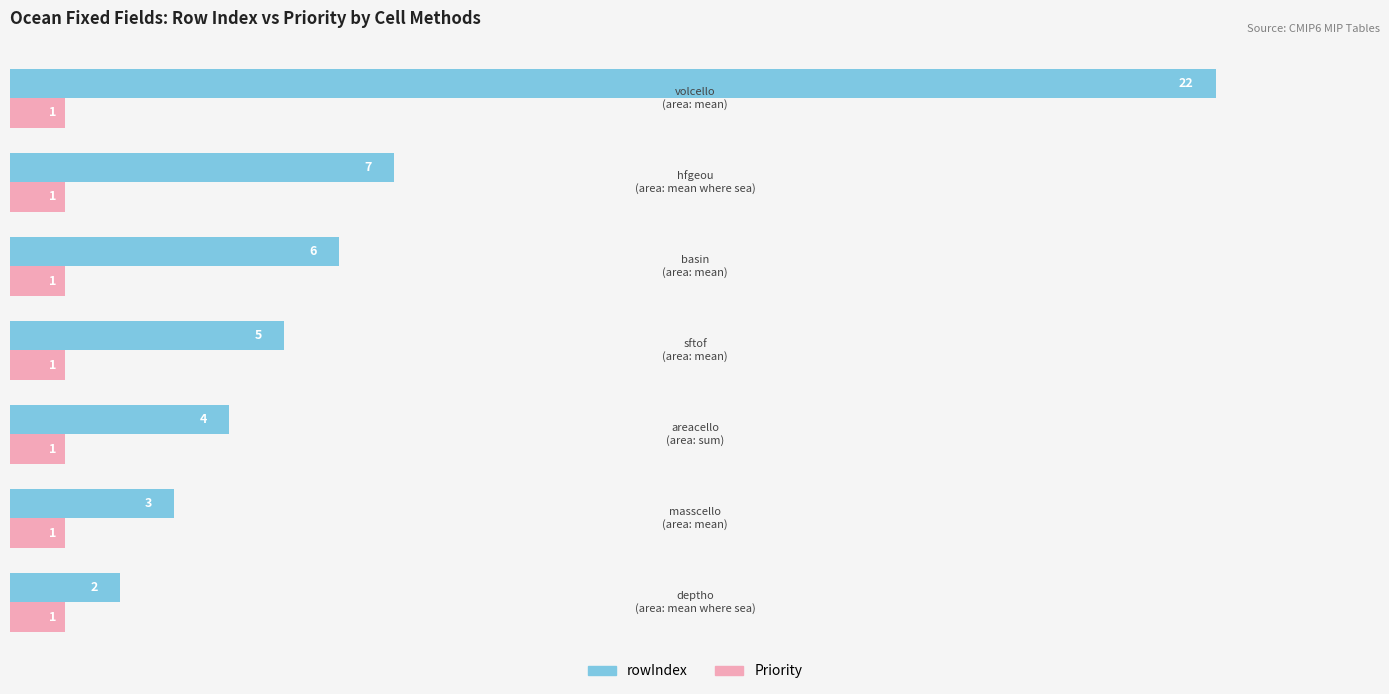

Which series has the largest range (max minus min)?

rowIndex